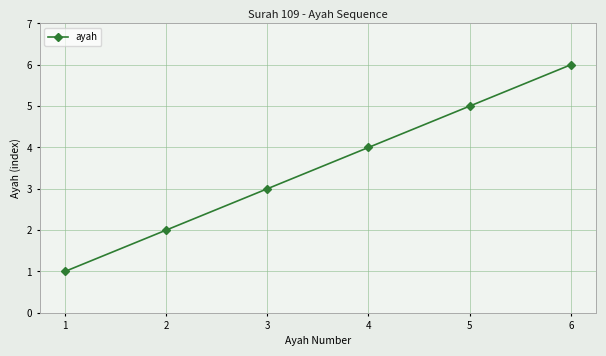

Reading left to right, transcribe all the data shown in this chart.

1	2	3	4	5	6